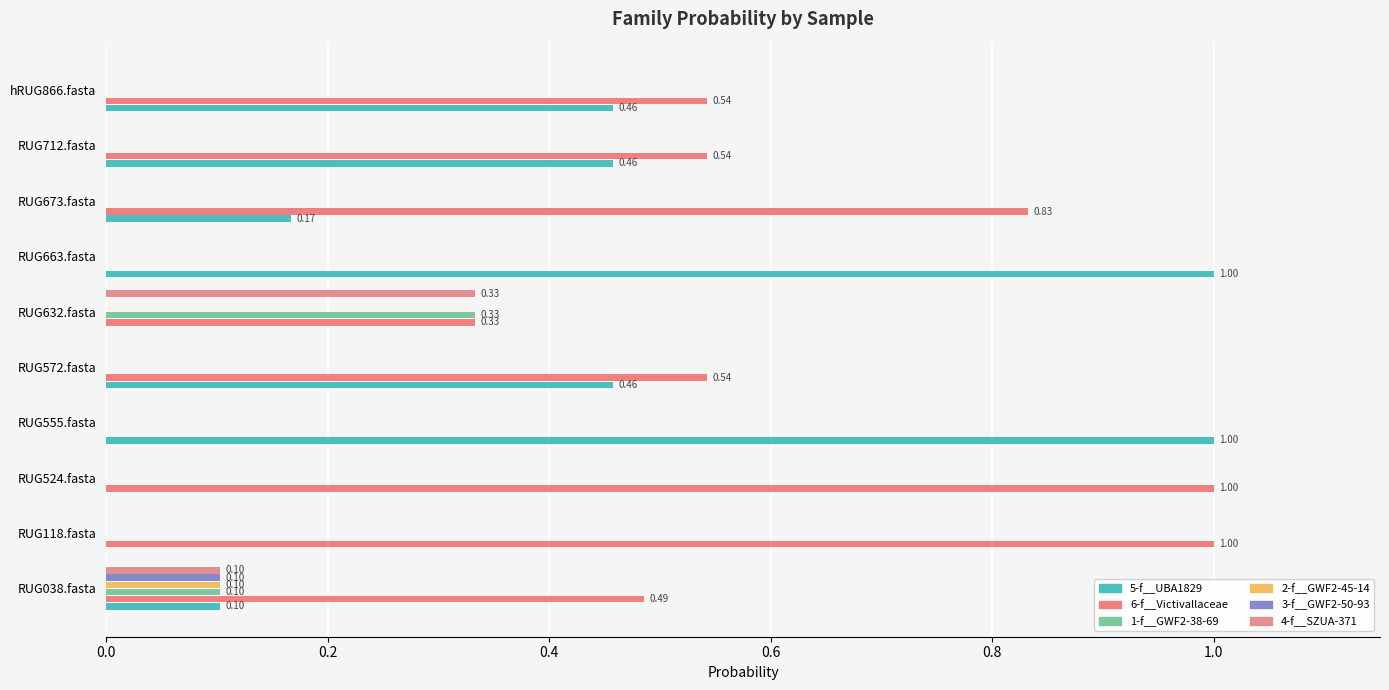

Count the number of data series in this chart.

6